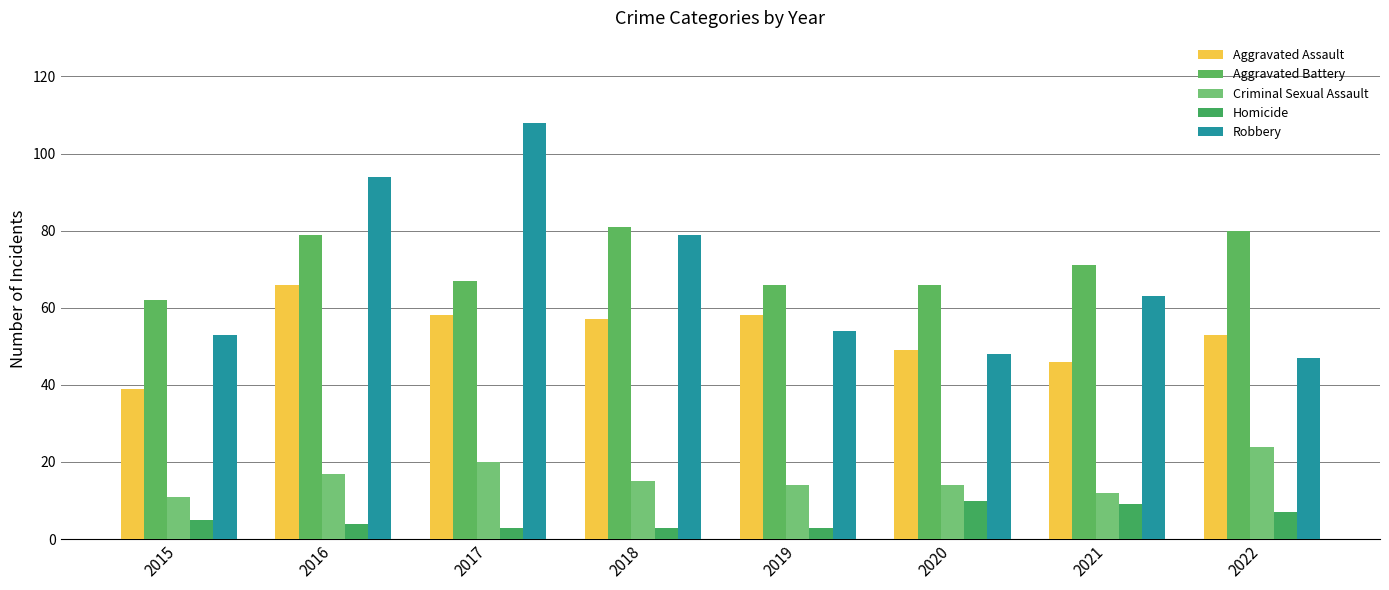

How many groups of bars are there?

8